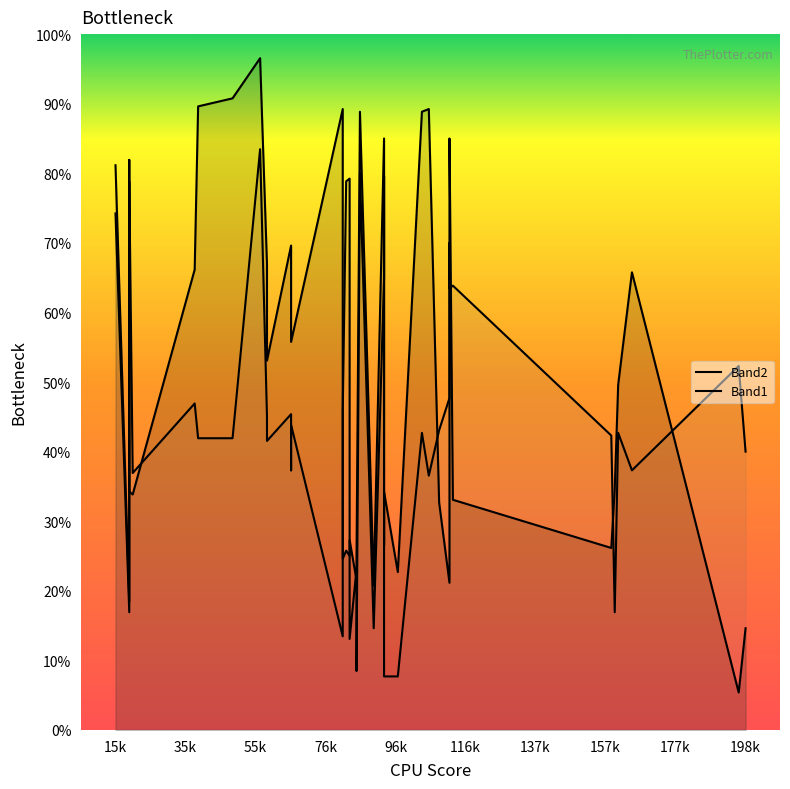

Does the chart display data point markers on the line(s)?

No